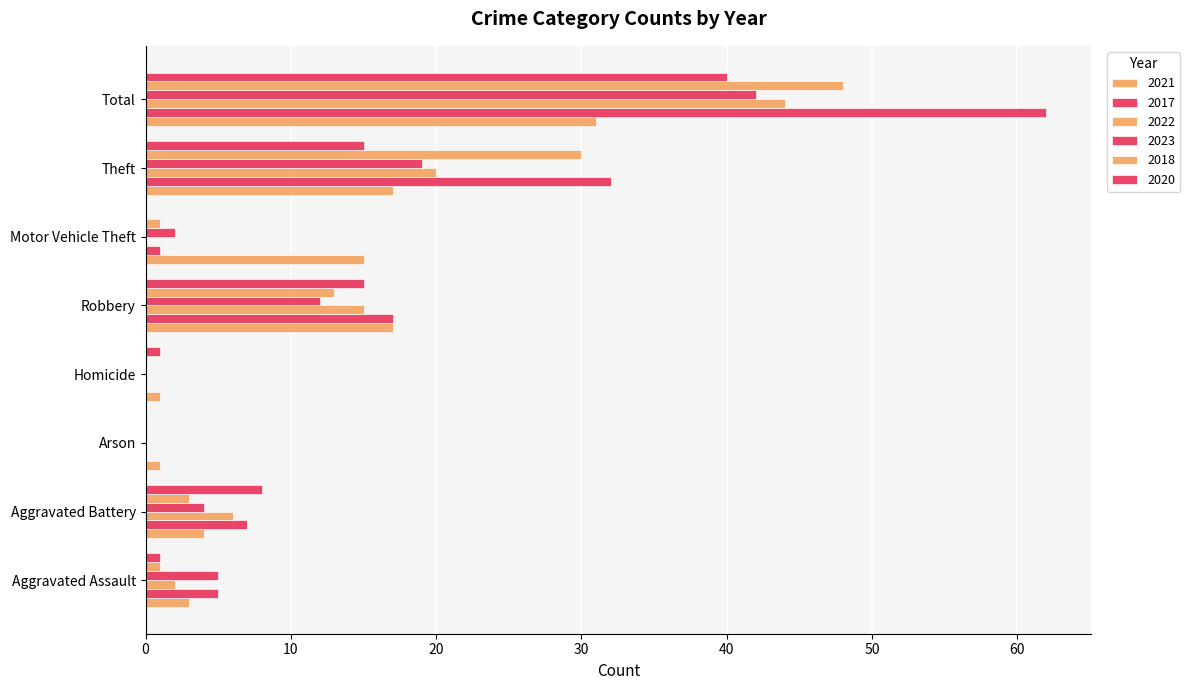

How many series are shown in this chart?

6